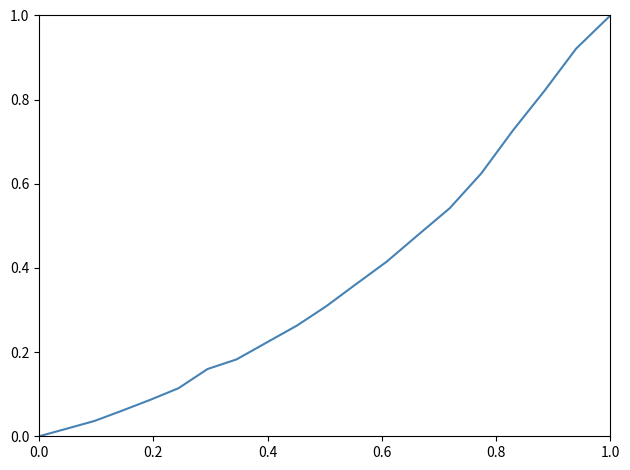

Does the chart have visible grid lines?

No